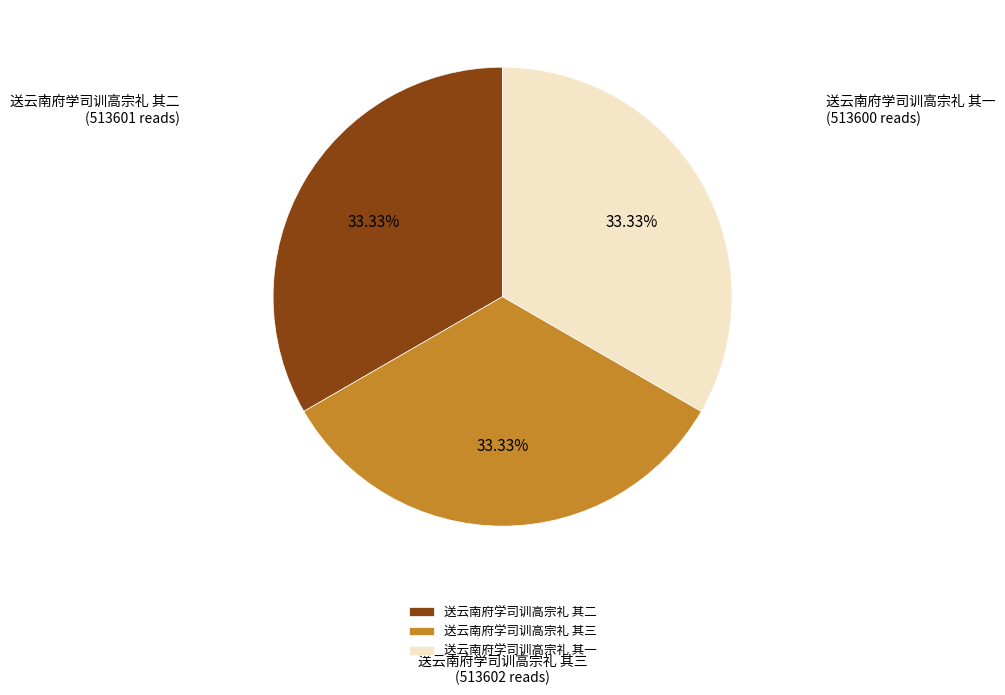

Does 送云南府学司训高宗礼 其一 account for over 50% of the chart?

No